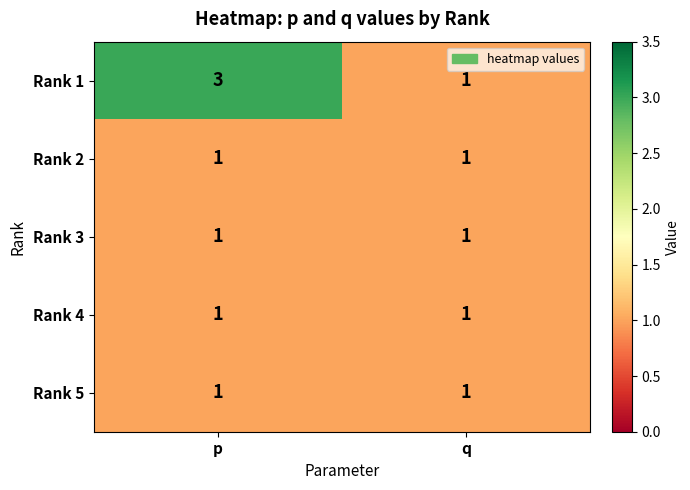

Rank the categories by Rank 1 value from highest to lowest.

p, q